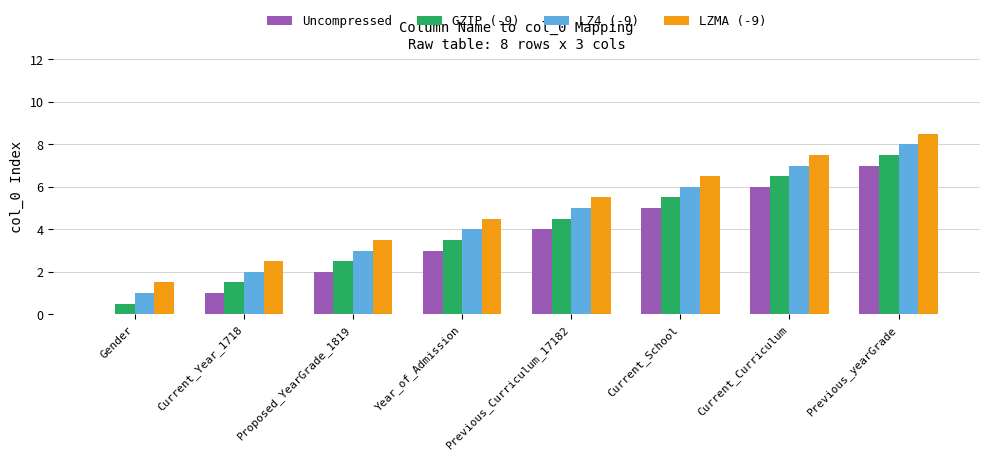

What are all the series names shown in the legend?

Uncompressed, GZIP (-9), LZ4 (-9), LZMA (-9)